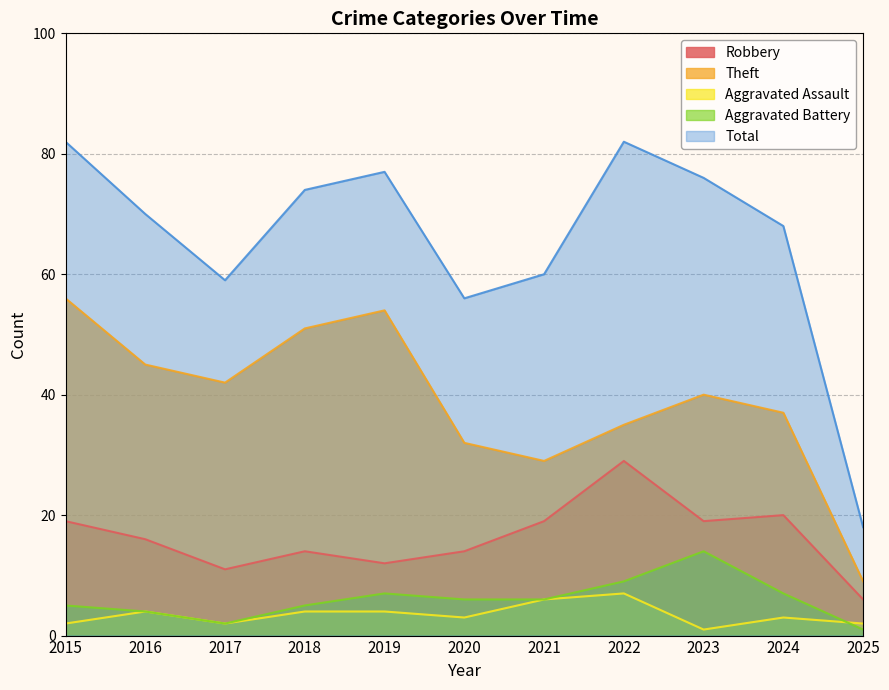

Reading left to right, transcribe all the data shown in this chart.

Robbery: 2015=19	2016=16	2017=11	2018=14	2019=12	2020=14	2021=19	2022=29	2023=19	2024=20	2025=6
Theft: 2015=56	2016=45	2017=42	2018=51	2019=54	2020=32	2021=29	2022=35	2023=40	2024=37	2025=9
Aggravated Assault: 2015=2	2016=4	2017=2	2018=4	2019=4	2020=3	2021=6	2022=7	2023=1	2024=3	2025=2
Aggravated Battery: 2015=5	2016=4	2017=2	2018=5	2019=7	2020=6	2021=6	2022=9	2023=14	2024=7	2025=1
Total: 2015=82	2016=70	2017=59	2018=74	2019=77	2020=56	2021=60	2022=82	2023=76	2024=68	2025=18